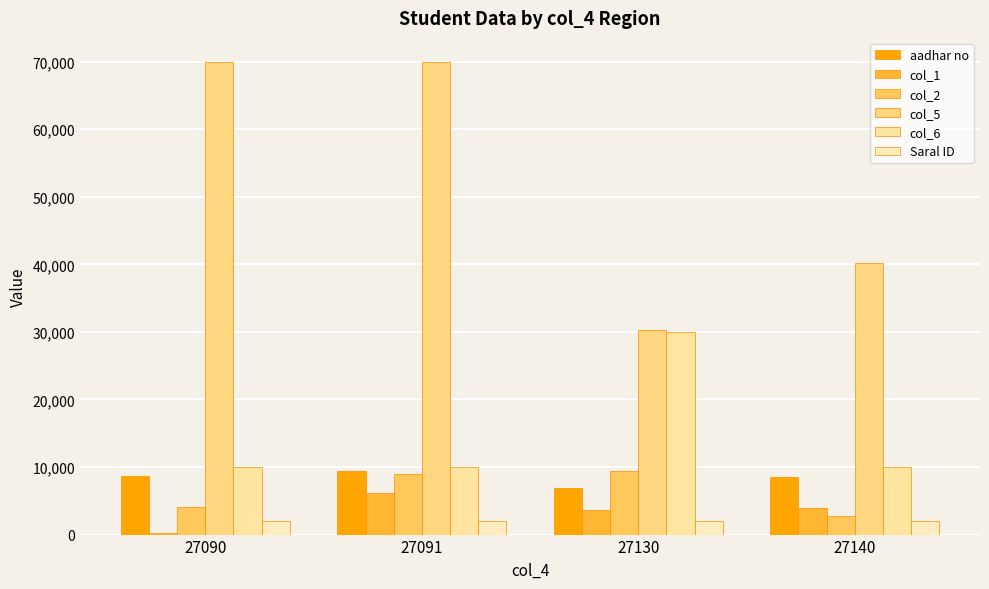

List the series in order of their peak value, highest first.

col_5, col_6, col_2, aadhar no, col_1, Saral ID